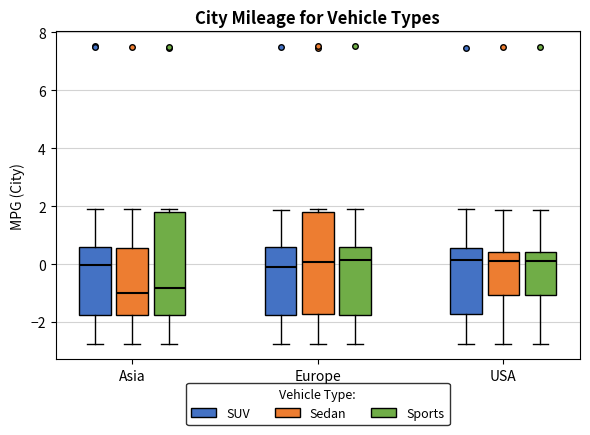

Reading left to right, read every box against the y-axis: the position of its median line, the range the box covers, and the ends of its whiskers. The values are not printed on the chart, so give them approximately, as read against the axis.

Asia (SUV): median 0.0, box -1.8 to 0.6, whiskers -2.8 to 1.8
Asia (Sedan): median -1.0, box -1.8 to 0.6, whiskers -2.8 to 1.8
Asia (Sports): median -0.8, box -1.8 to 1.8, whiskers -2.8 to 1.8 (just above the box's upper edge)
Europe (SUV): median 0.0, box -1.8 to 0.6, whiskers -2.8 to 1.8
Europe (Sedan): median 0.0, box -1.8 to 1.8, whiskers -2.8 to 1.8 (just above the box's upper edge)
Europe (Sports): median 0.2, box -1.8 to 0.6, whiskers -2.8 to 1.8
USA (SUV): median 0.2, box -1.8 to 0.6, whiskers -2.8 to 1.8
USA (Sedan): median 0.2, box -1.0 to 0.4, whiskers -2.8 to 1.8
USA (Sports): median 0.2, box -1.0 to 0.4, whiskers -2.8 to 1.8